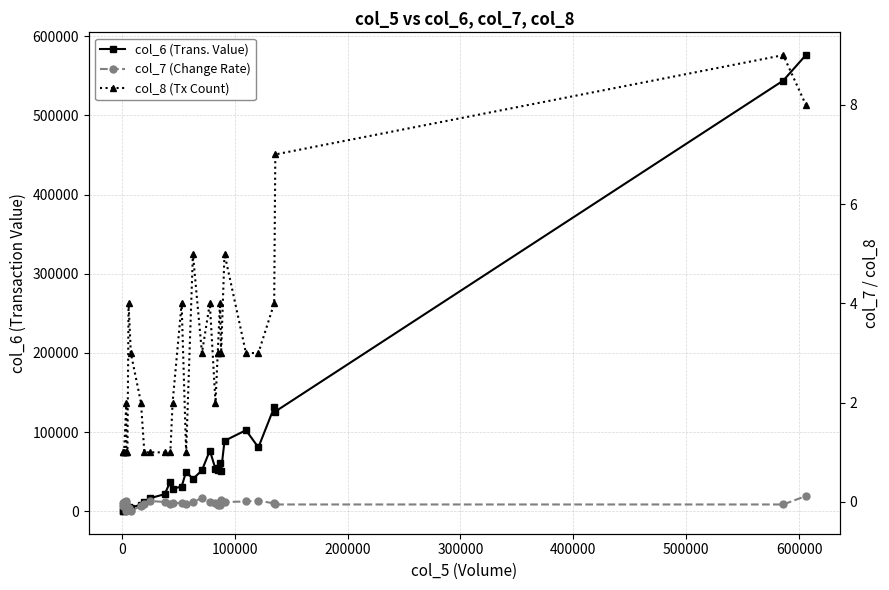

What is the difference between the maximum and minimum values in the col_8 (Tx Count) series?

8.0